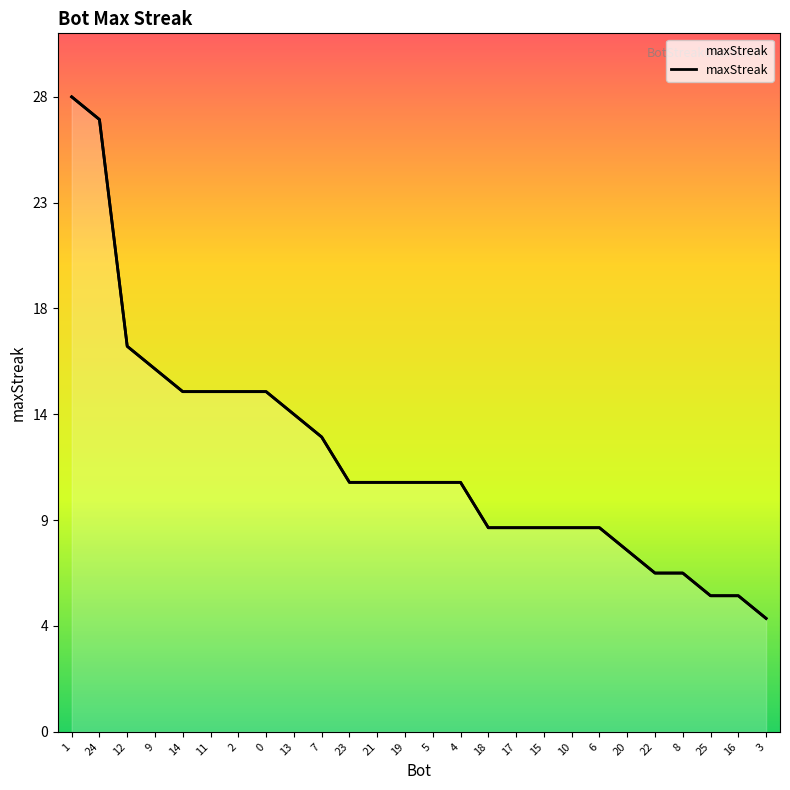

Rank the categories by value from lowest to highest.

3, 25, 16, 22, 8, 20, 18, 17, 15, 10, 6, 23, 21, 19, 5, 4, 7, 13, 14, 11, 2, 0, 9, 12, 24, 1